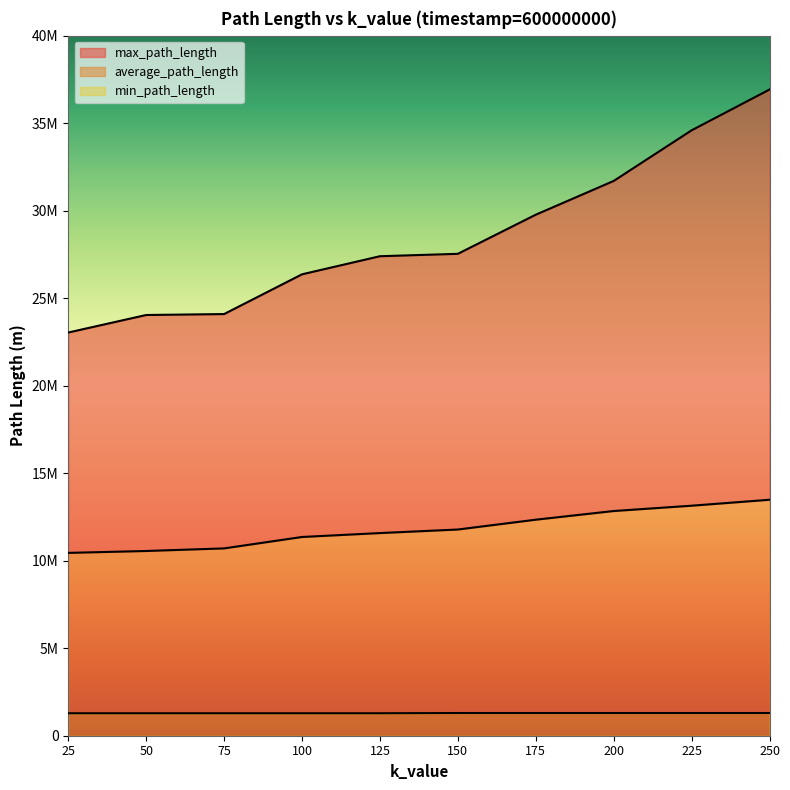

What is the sum of the average_path_length values at 250 and 225?

26625120.5